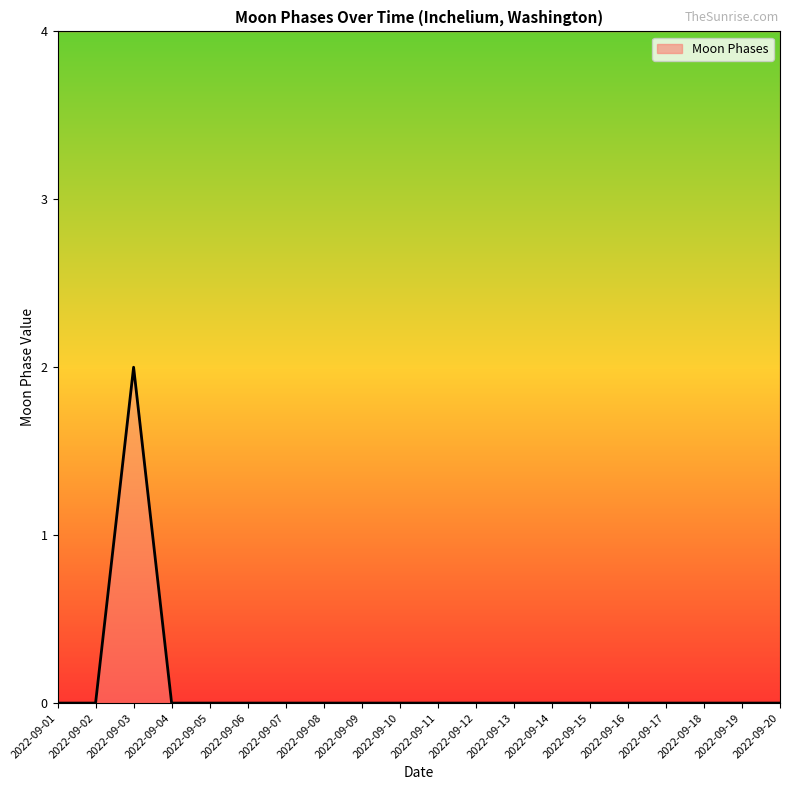

How many lines are shown in the chart?

1